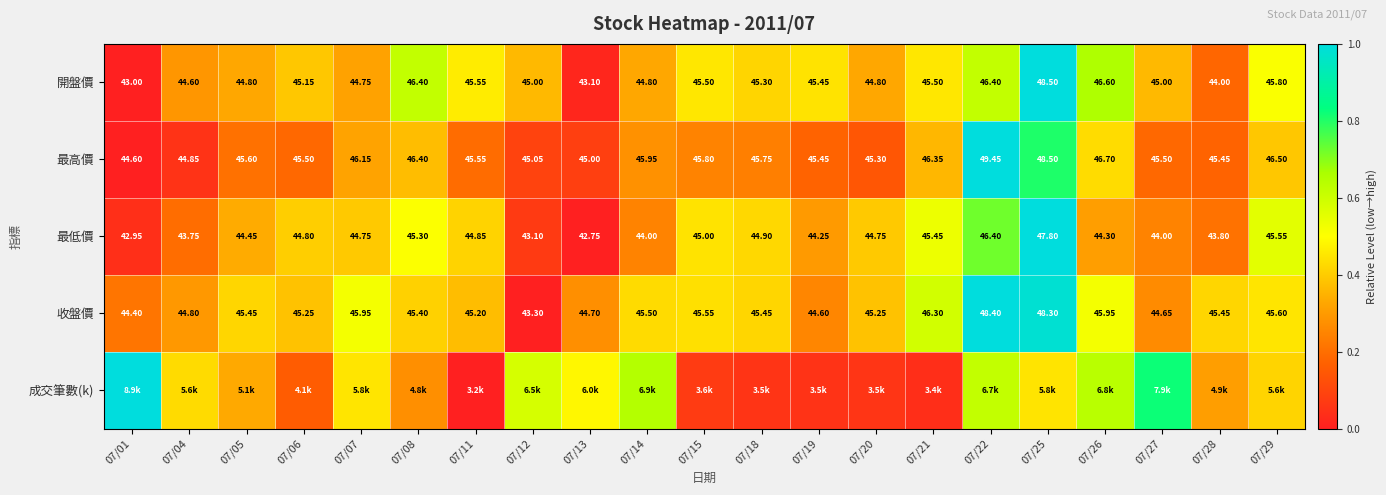

How many data points in 收盤價 are less than 45?

6